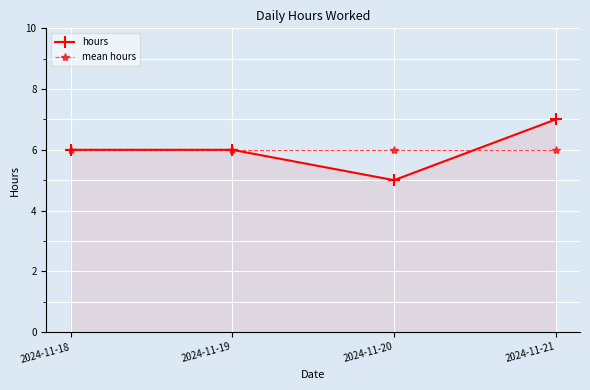

What is the value of the mean hours point at the 3rd from the left?

6